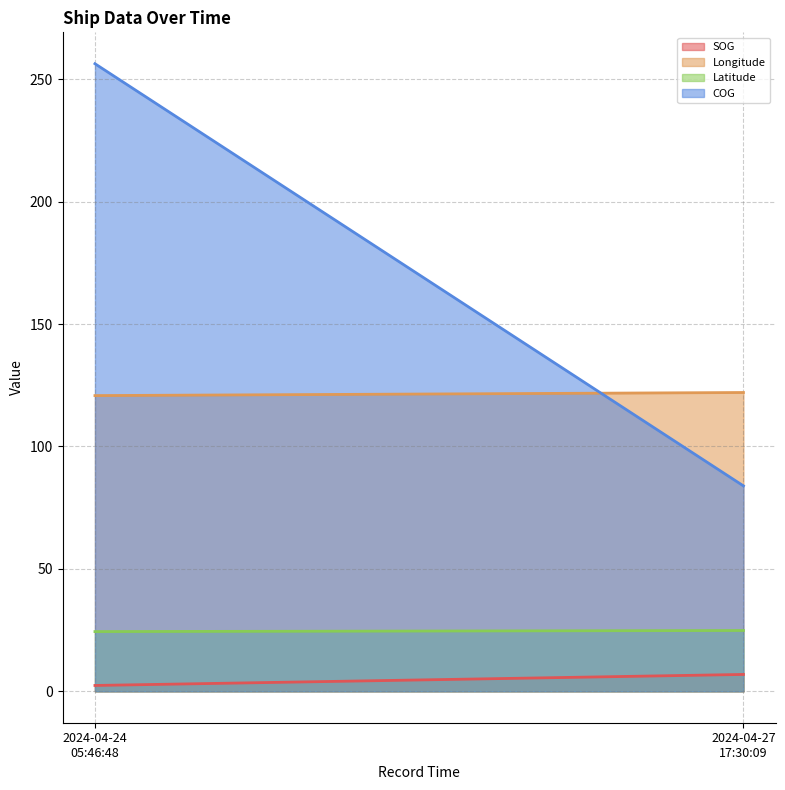

What is the difference between the second highest and second lowest values in the Longitude series?

1.3